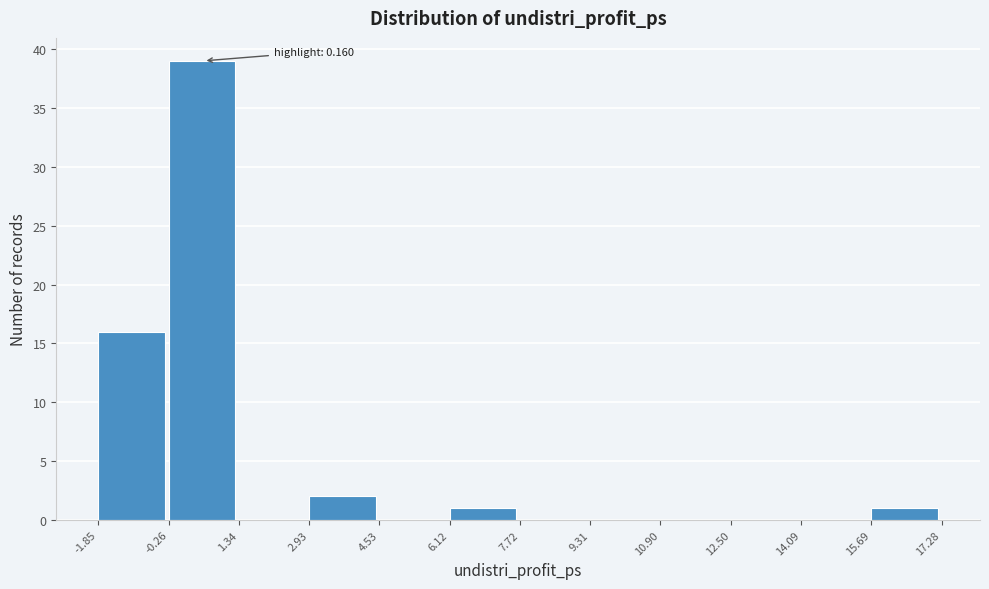

Over which range of the x-axis is the bar tallest?

-0.26 to 1.34